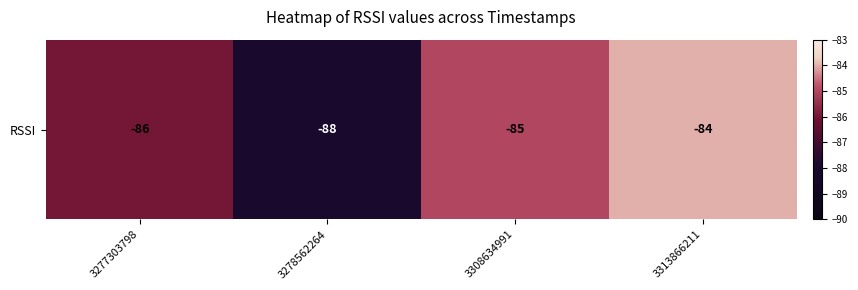

What is the change in value from 3277303798 to 3308634991?

+1